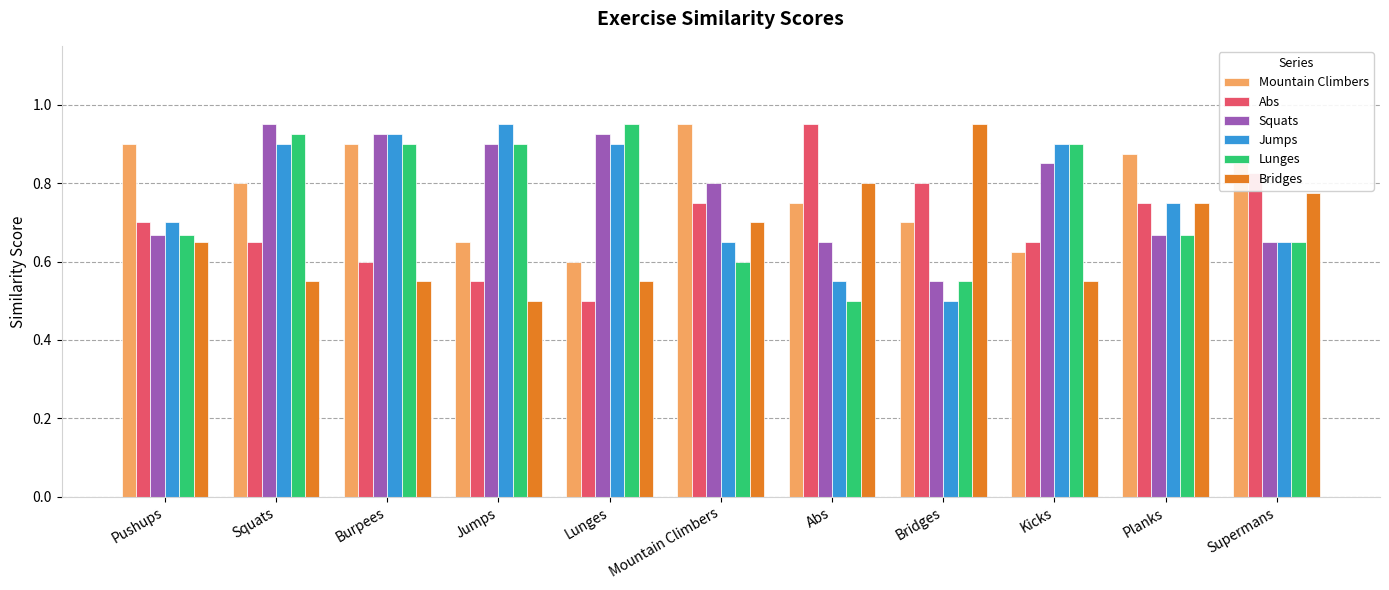

Between Pushups and Bridges, which series saw the biggest shift?

Bridges